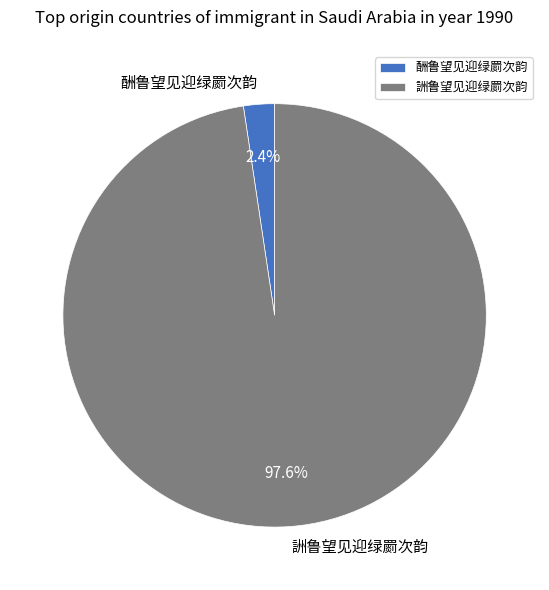

Rank the categories by value from lowest to highest.

酬鲁望见迎绿罽次韵, 詶鲁望见迎绿罽次韵